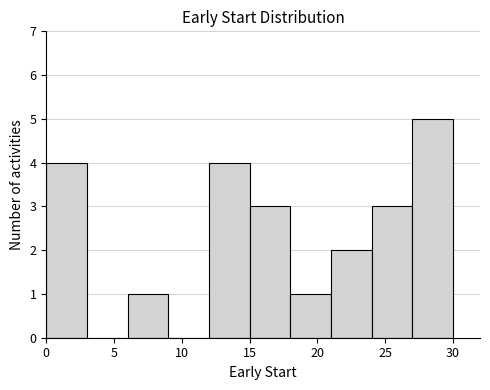

Reading left to right, list every bar in this chart as the range it spans on the x-axis followed by its height. The values are not printed on the chart, so give them approximately, as read against the axis.

0 to 3: 4
3 to 6: 0
6 to 9: 1
9 to 12: 0
12 to 15: 4
15 to 18: 3
18 to 21: 1
21 to 24: 2
24 to 27: 3
27 to 30: 5